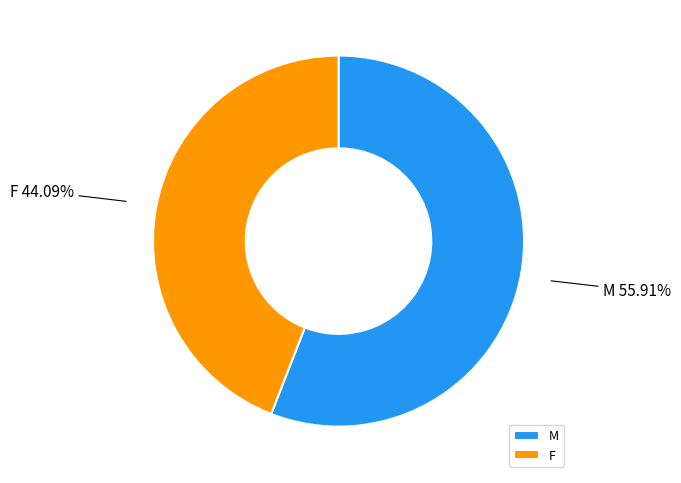

To the nearest percent, what percentage of the pie is M?

56%